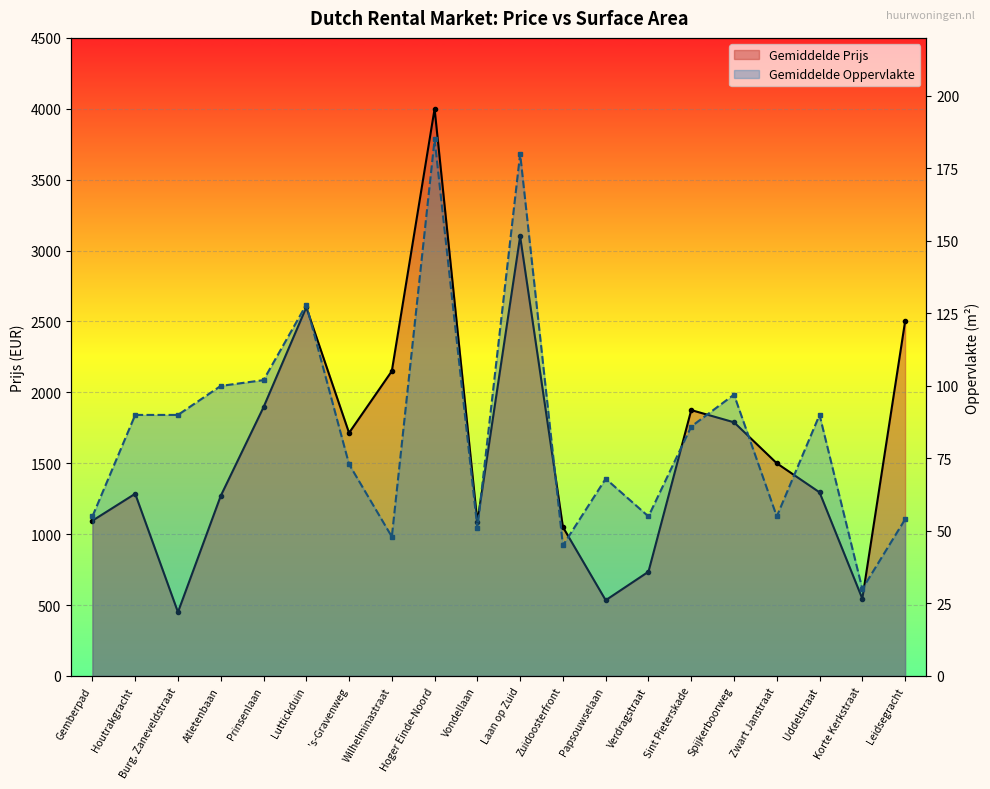

Where does the Gemiddelde Oppervlakte series first go above 86?

Houtrakgracht